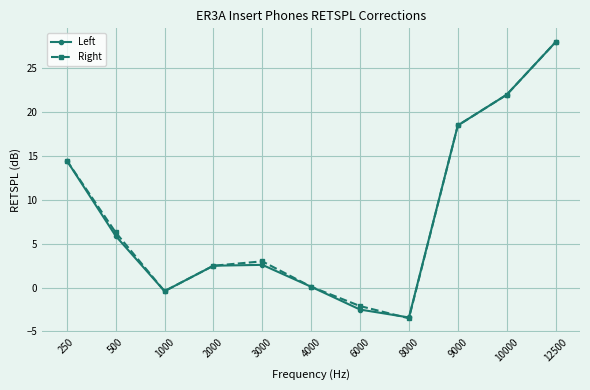

What is the maximum value for Right?

28.0